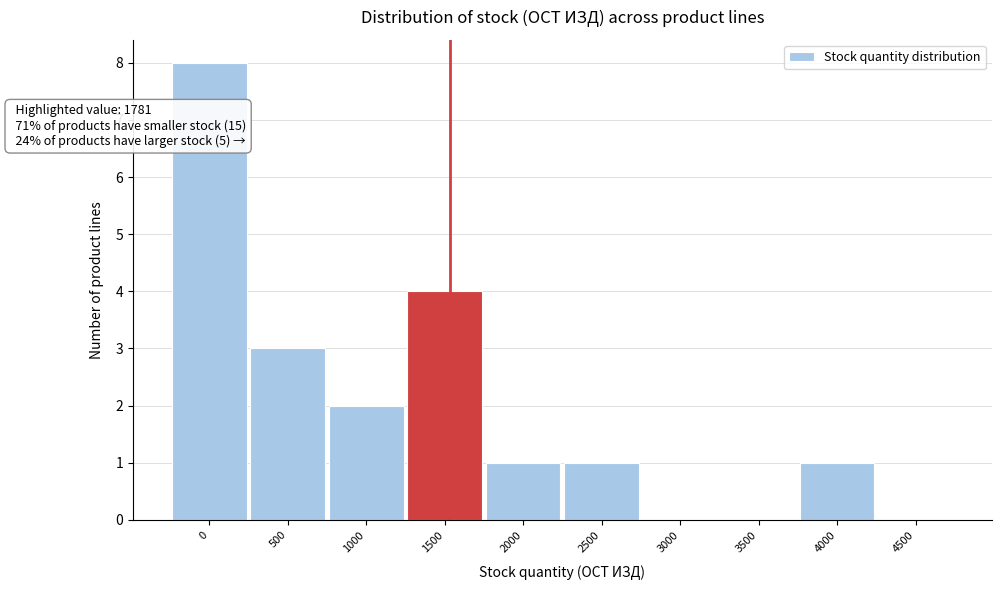

Reading left to right, what are all the values shown in this chart?

0=8	500=3	1000=2	1500=4	2000=1	2500=1	3000=0	3500=0	4000=1	4500=0